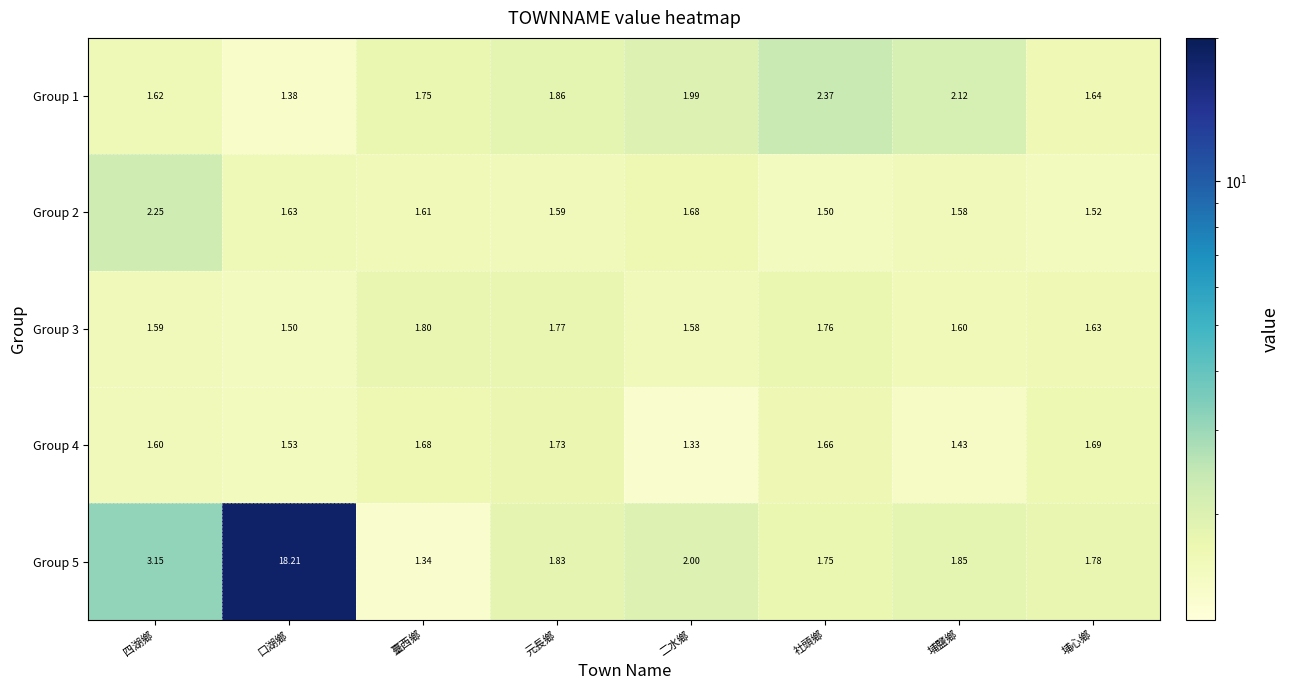

At which category is the sum across all series the highest?

口湖鄉